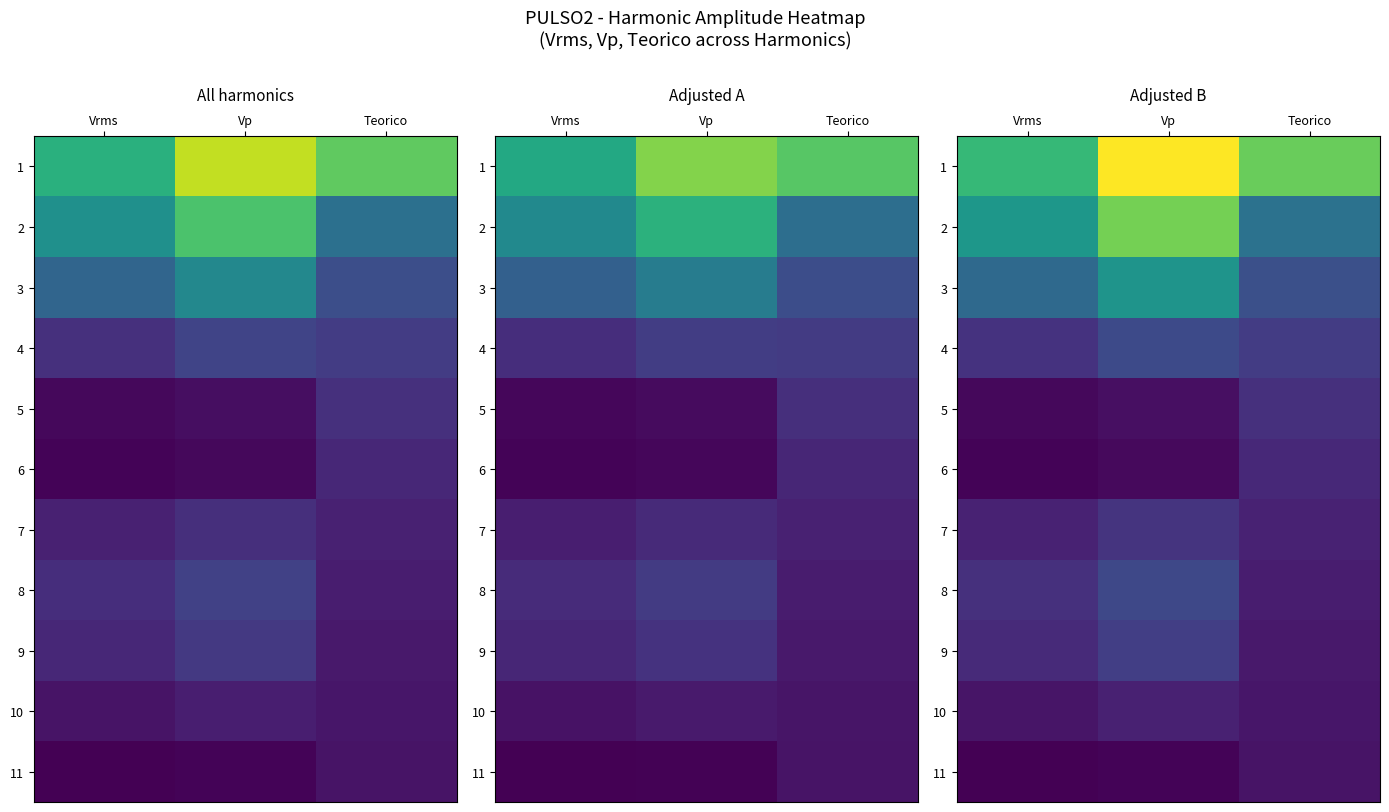

At which label is 11 closest to 0?

Vrms